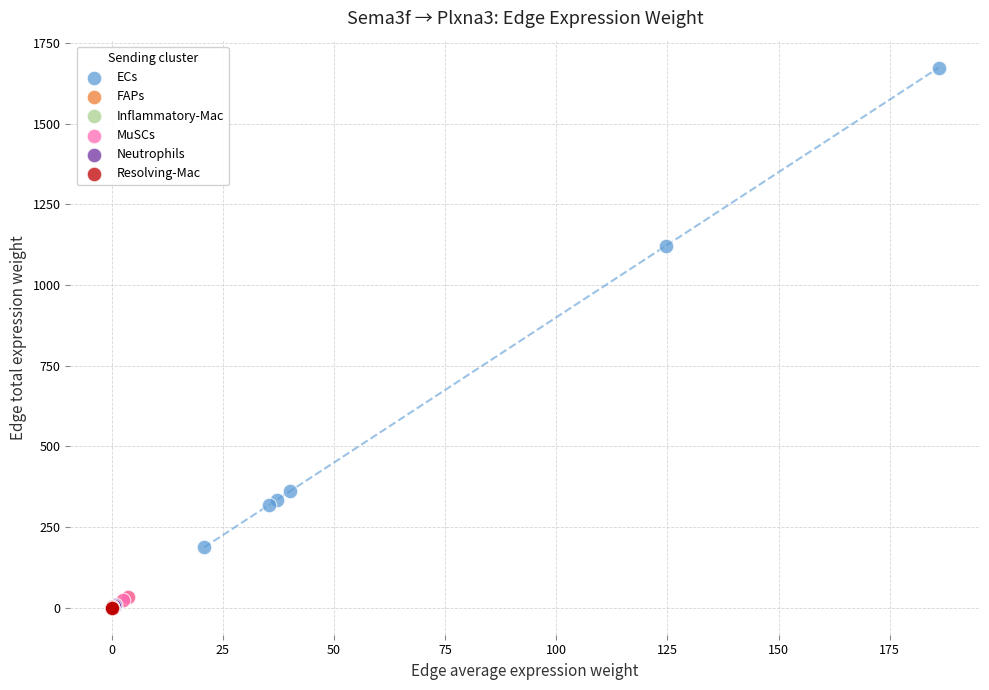

Which series has the largest Y range (max minus min)?

ECs